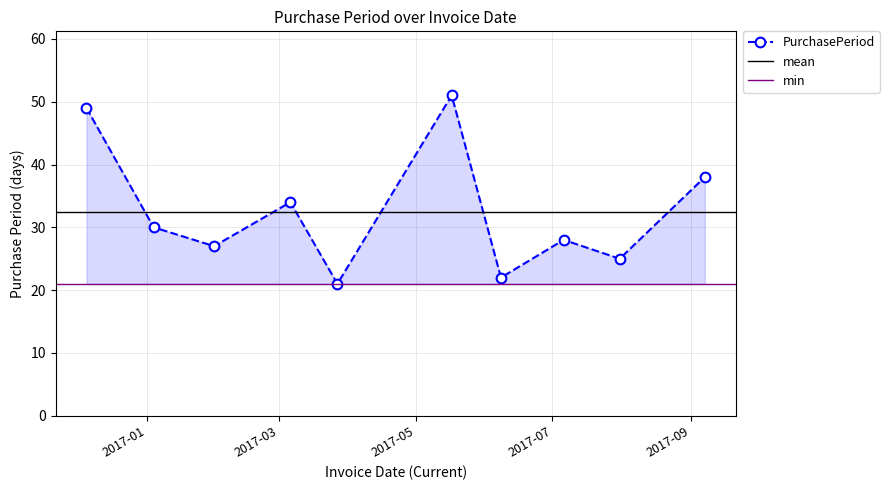

What is the difference between the values at 2017-03-06 and 2017-03-27?

13